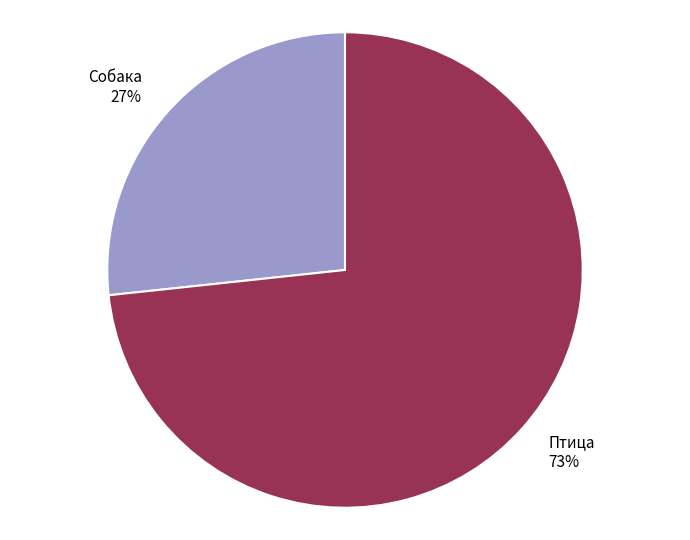

Which slice is the smallest?

Собака